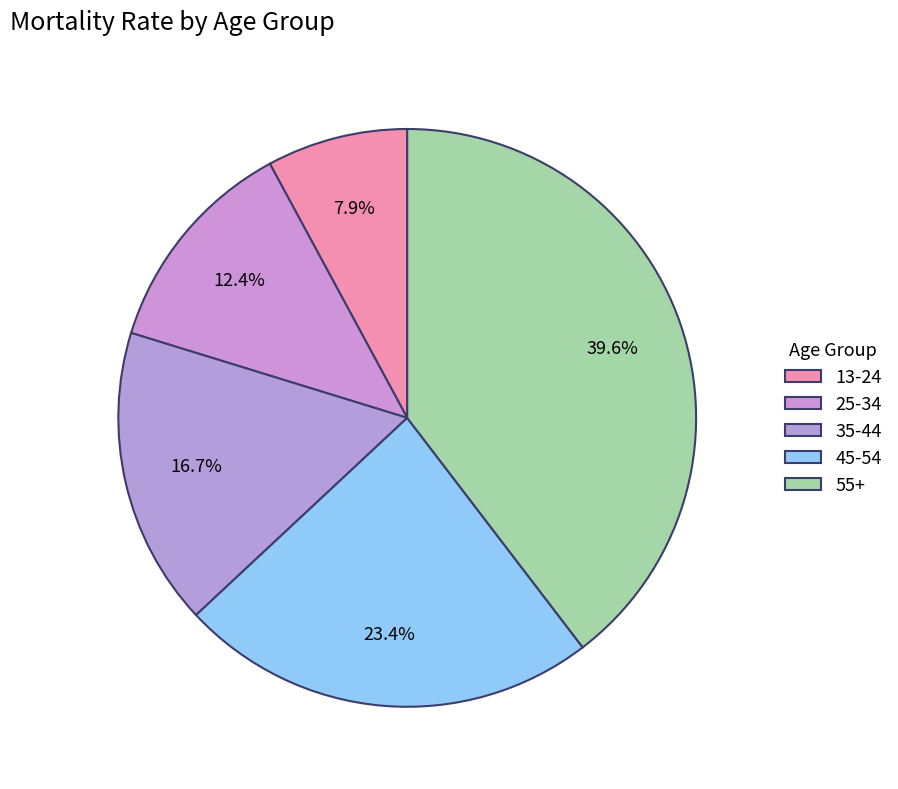

Which has a higher value, 13-24 or 25-34?

25-34